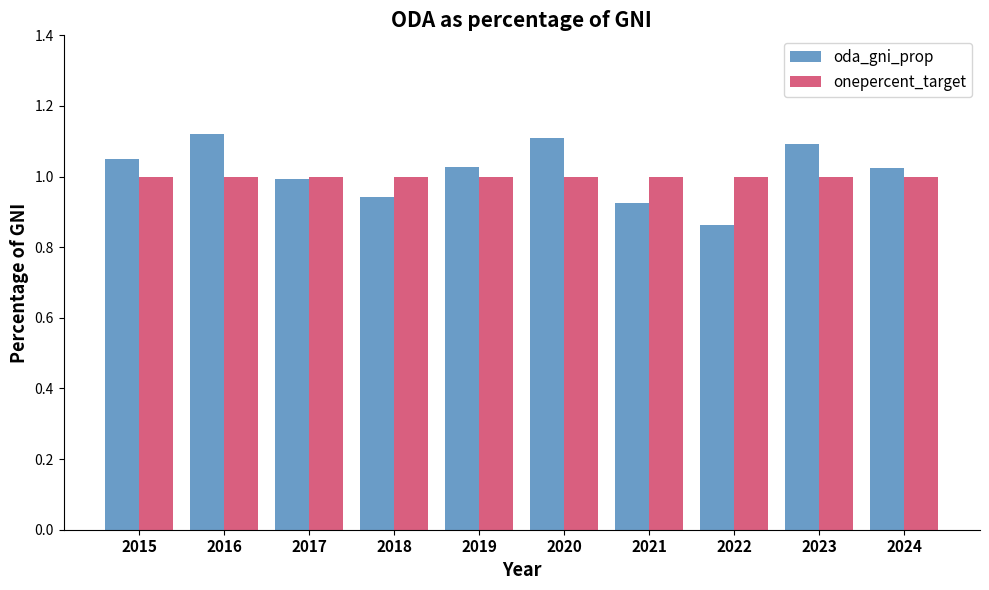

Which series has the largest total across all categories?

oda_gni_prop